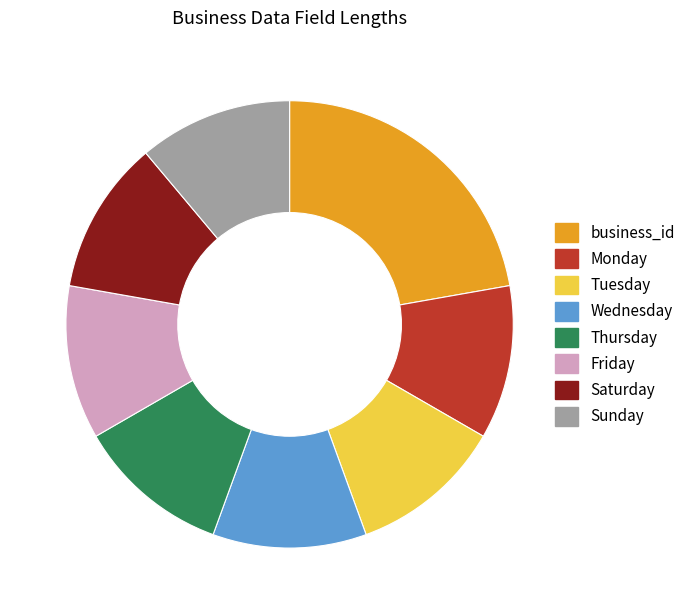

How many slices are in this pie chart?

8